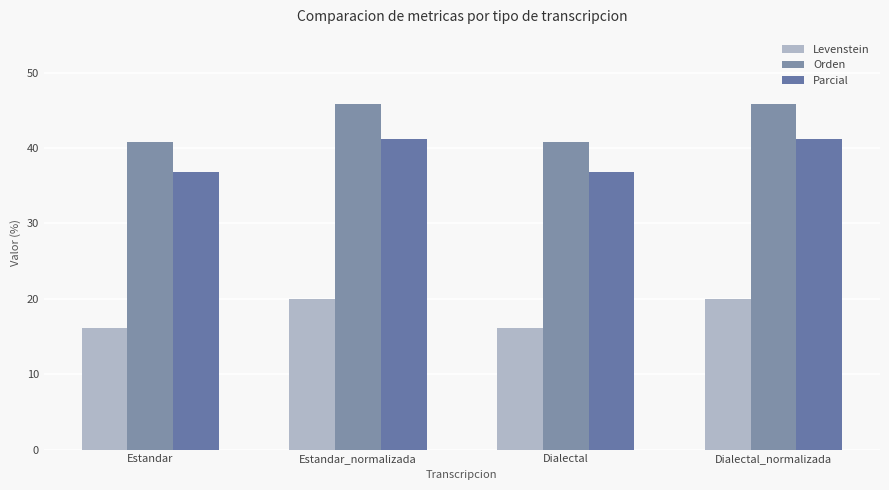

Reading left to right, extract all data points from this chart.

Levenstein: Estandar=16.1	Estandar_normalizada=20.0	Dialectal=16.1	Dialectal_normalizada=20.0
Orden: Estandar=40.8	Estandar_normalizada=45.8	Dialectal=40.8	Dialectal_normalizada=45.8
Parcial: Estandar=36.8	Estandar_normalizada=41.2	Dialectal=36.8	Dialectal_normalizada=41.2